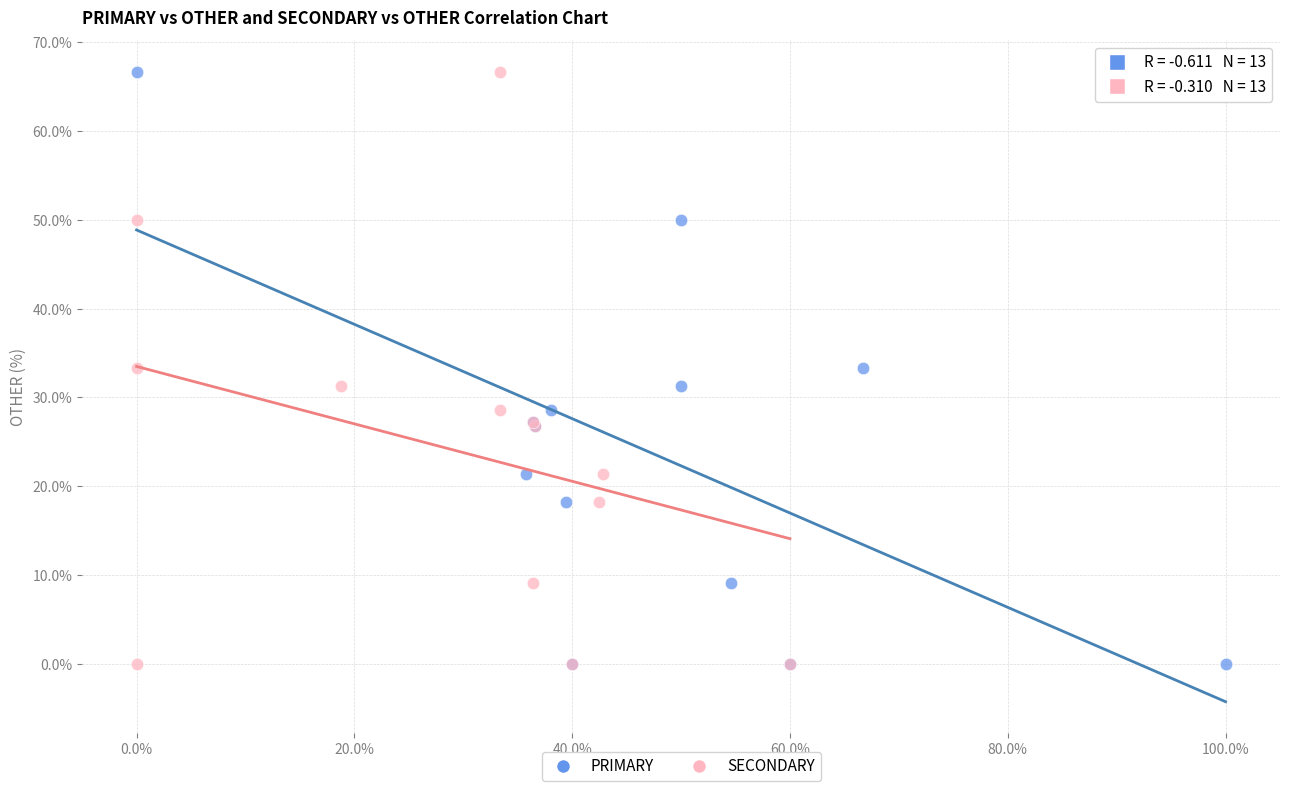

What are all the series names shown in the legend?

PRIMARY, SECONDARY